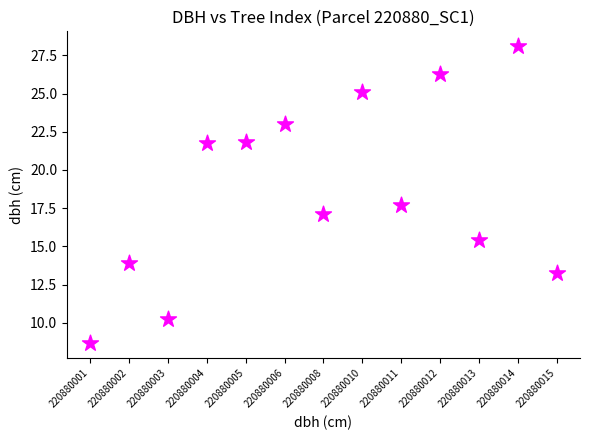

What Y value in the scatter plot is closest to 18?

17.7